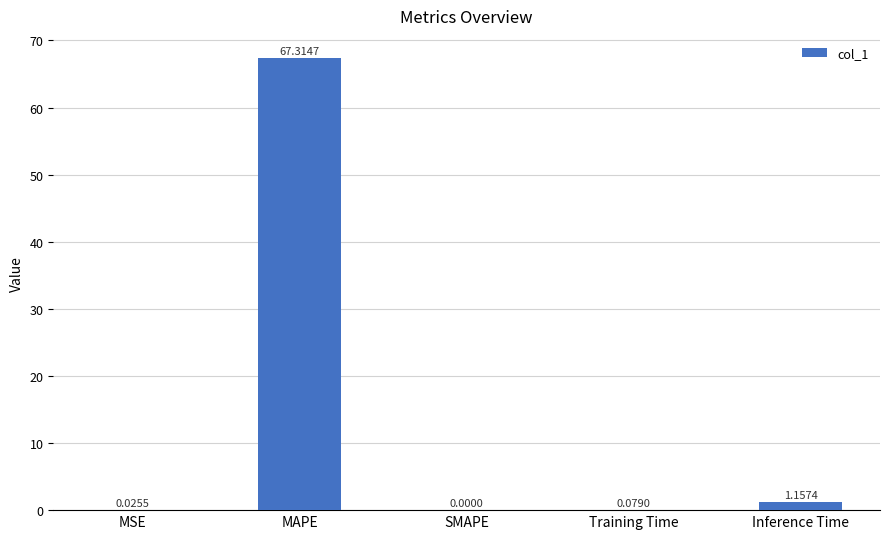

Count the number of data series in this chart.

1